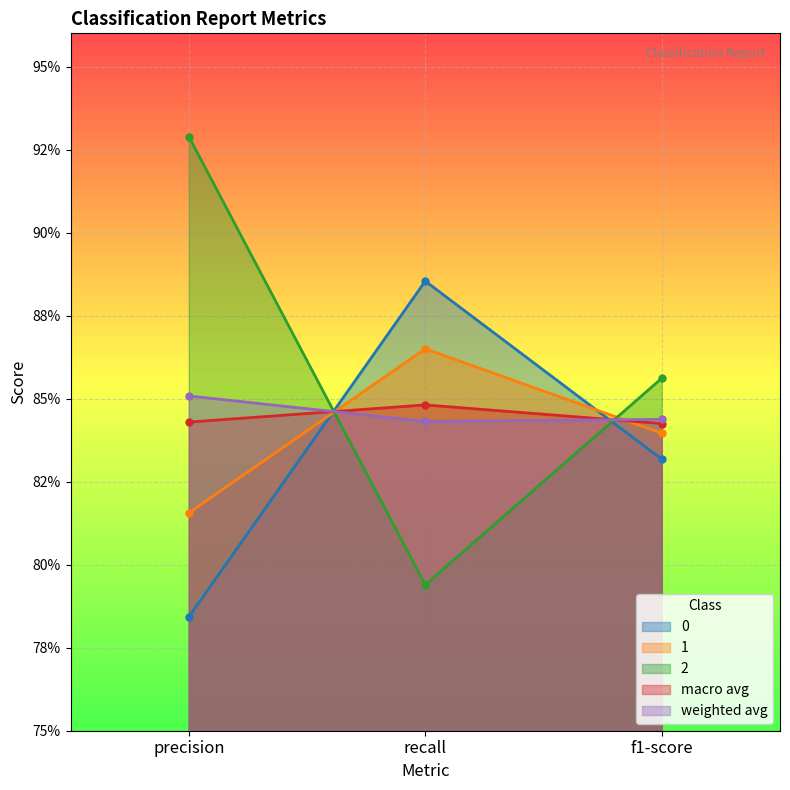

What is the spread (max minus min) of values at precision?

0.1